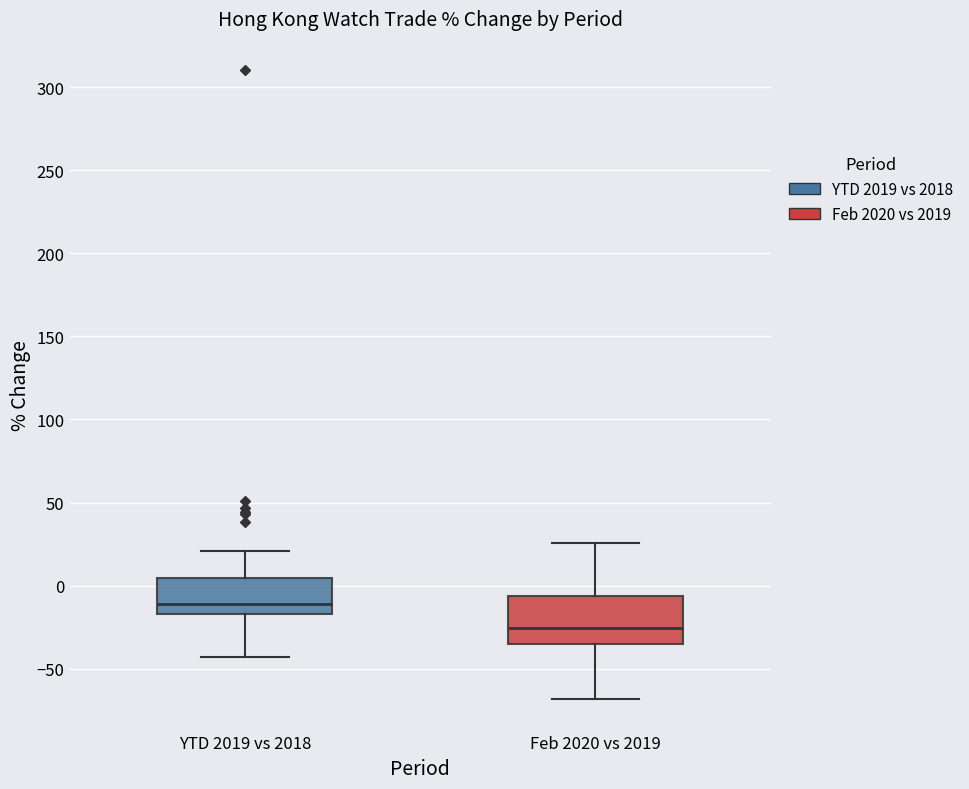

Reading left to right, read every box against the y-axis: the position of its median line, the range the box covers, and the ends of its whiskers. The values are not printed on the chart, so give them approximately, as read against the axis.

YTD 2019 vs 2018: median -10, box -15 to 5, whiskers -45 to 20
Feb 2020 vs 2019: median -25, box -35 to -5, whiskers -70 to 25